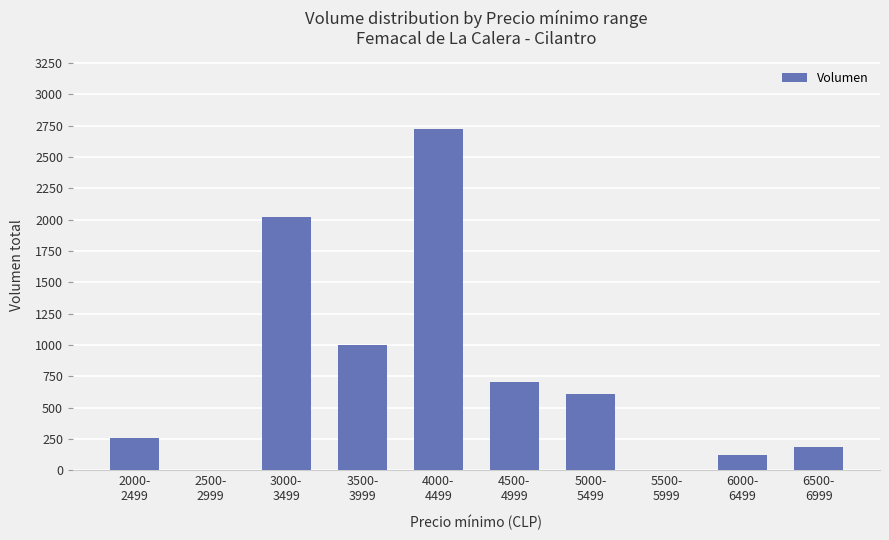

What is the sum of all values?

7640